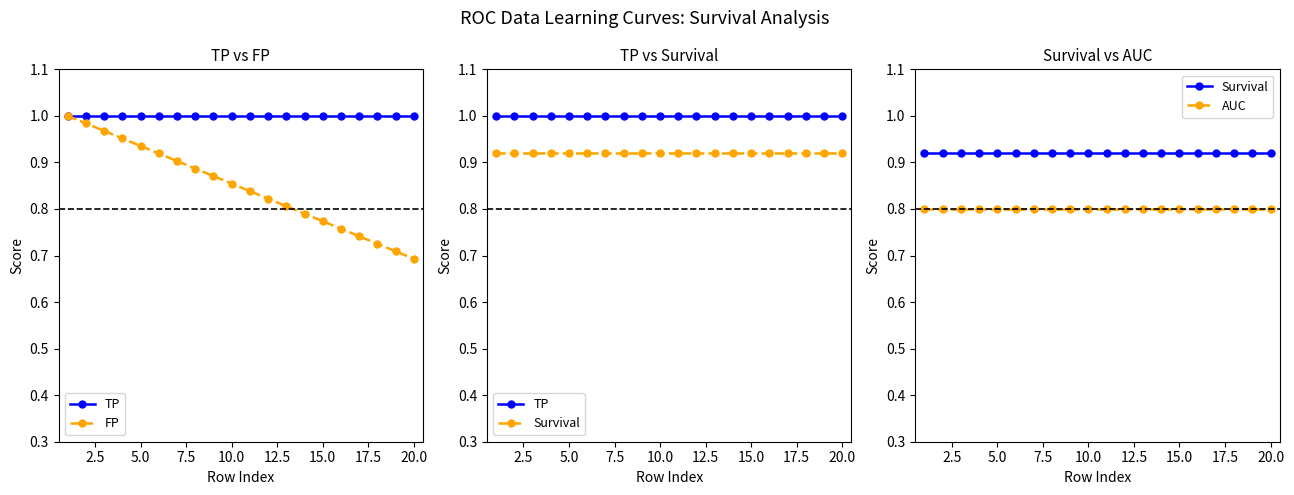

The value of AUC at 12.5 is 0.8. True or false?

True